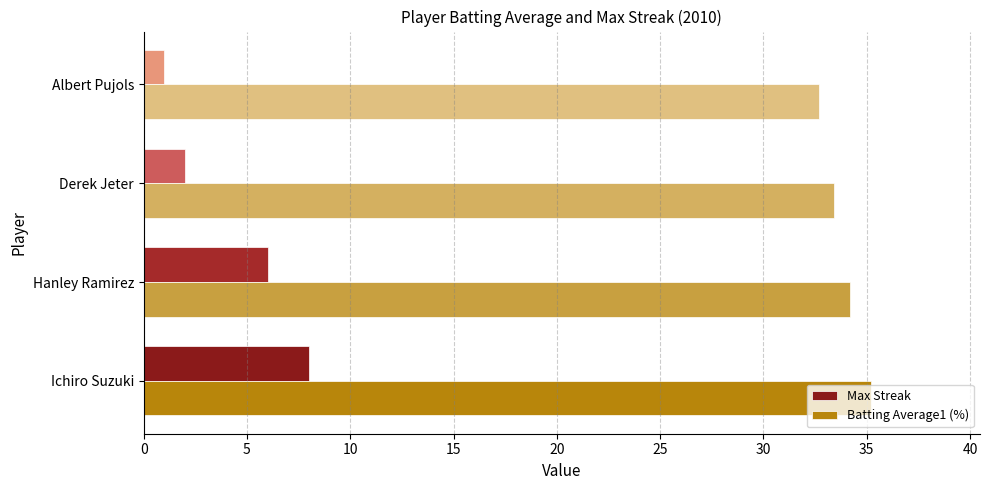

How many series are shown in this chart?

2